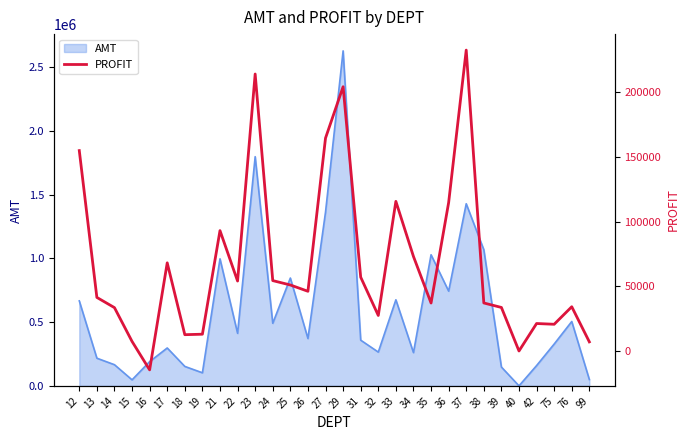

Reading left to right, what are all the values shown in this chart?

12=155013.8	13=41465.2	14=33561.6	15=7432.5	16=-14572.5	17=68215.9	18=12646.9	19=13020.4	21=93130.2	22=54134.2	23=214240.7	24=54477.7	25=51080.8	26=46215.4	27=164685.3	29=204416.9	31=57130.9	32=27518.0	33=115753.8	34=73142.1	35=37136.0	36=114783.0	37=232735.4	38=37181.7	39=33707.3	40=38.0	42=21285.3	75=20702.7	76=34254.6	99=7100.4